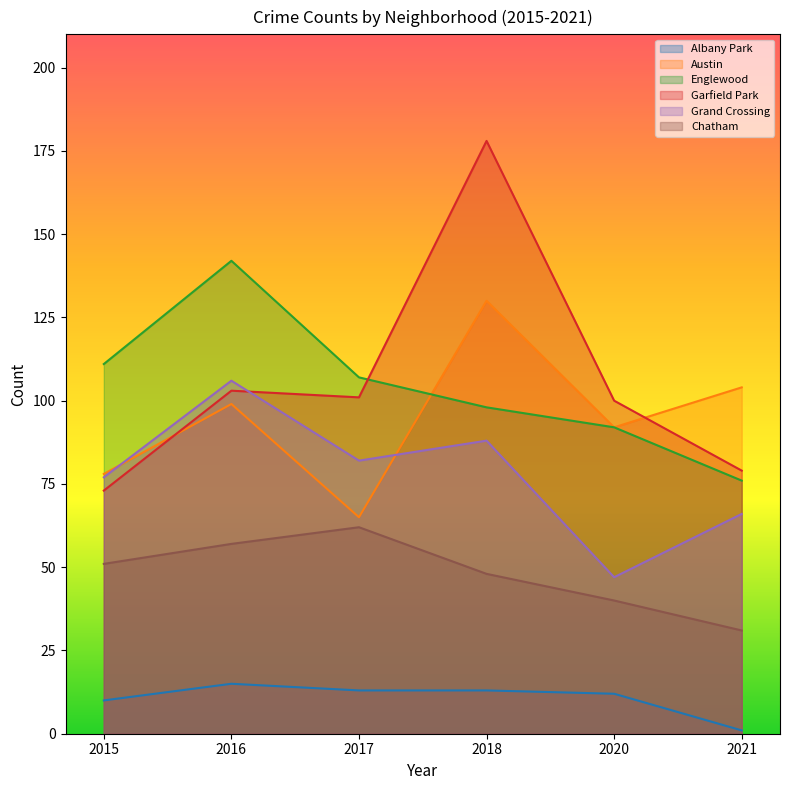

True or false: Englewood has a value of 56 at 2017.

False